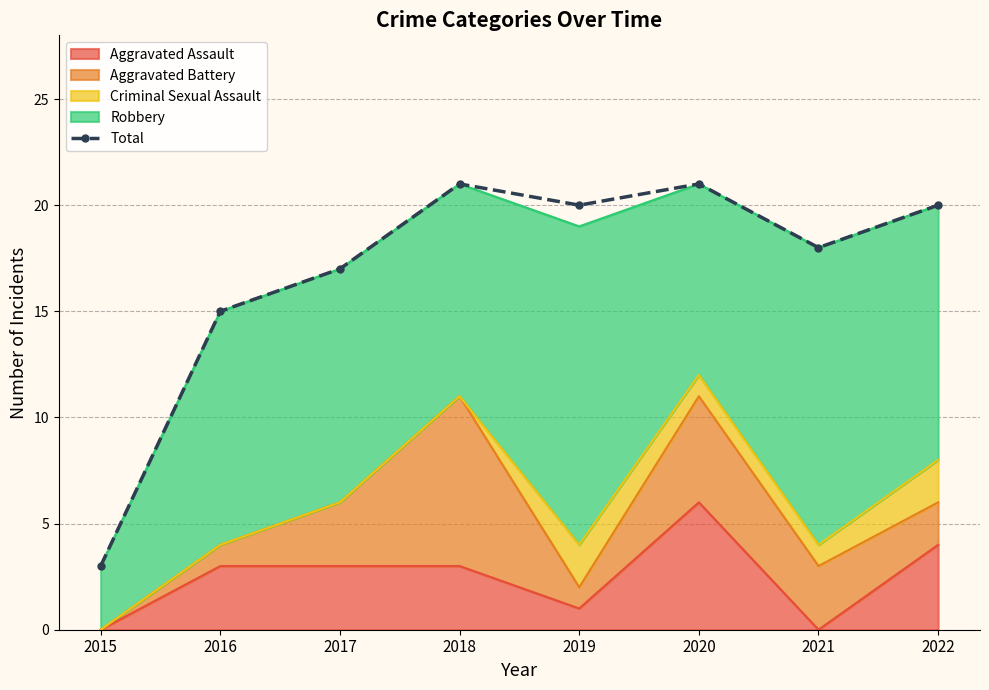

What is the minimum value shown in the chart?

3